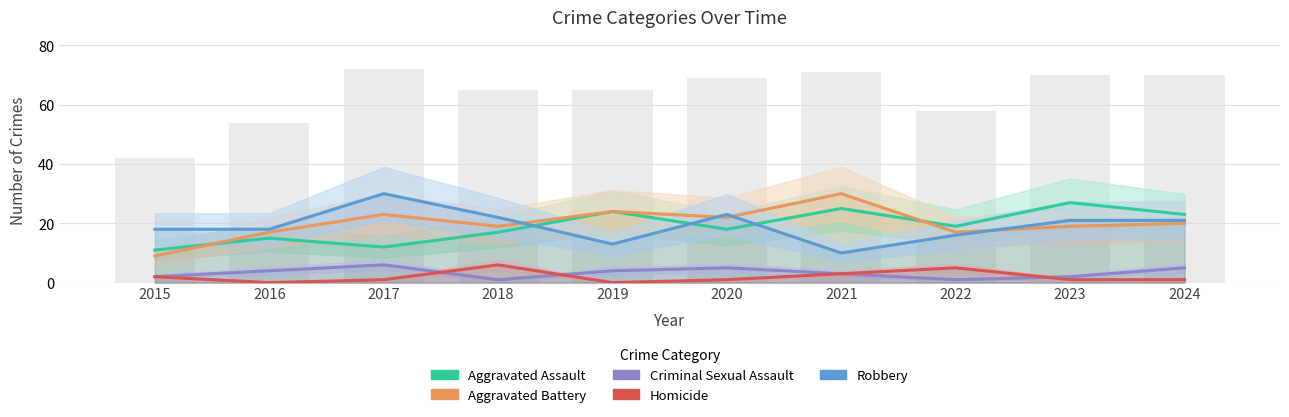

List the labels in order of Homicide value, smallest first.

2016, 2019, 2017, 2020, 2023, 2024, 2015, 2021, 2022, 2018